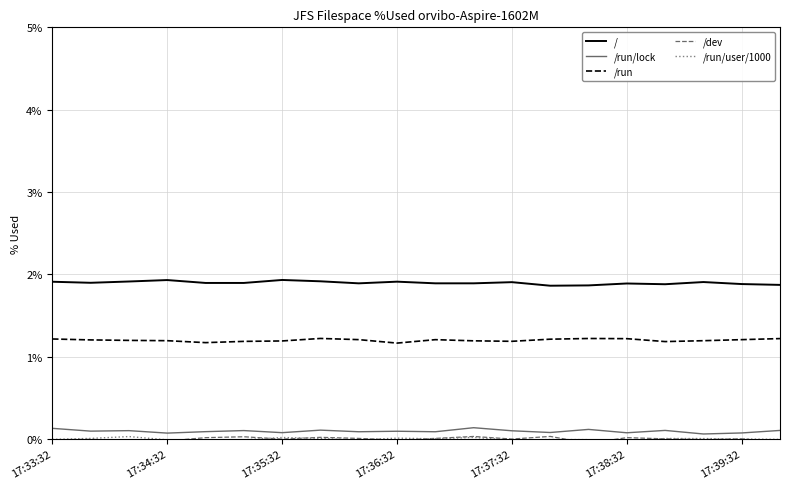

True or false: / and /run intersect in this chart.

False